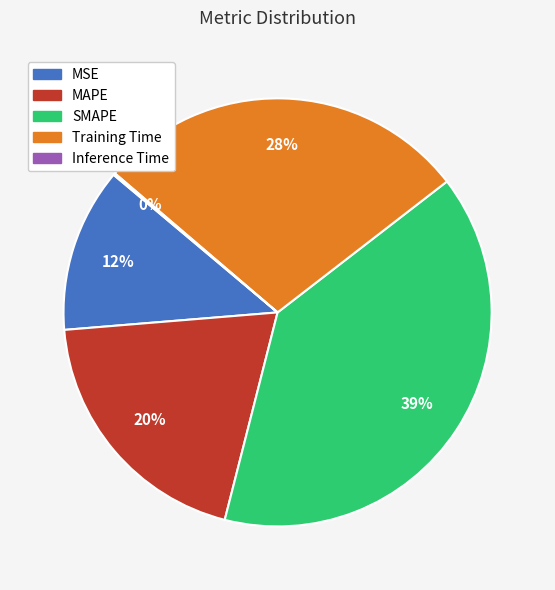

Combined, do Training Time and MSE account for over 50%?

No